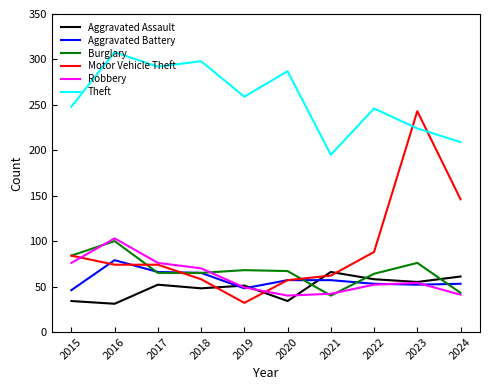

What is the sum of the Aggravated Assault values at 2020 and 2017?

86